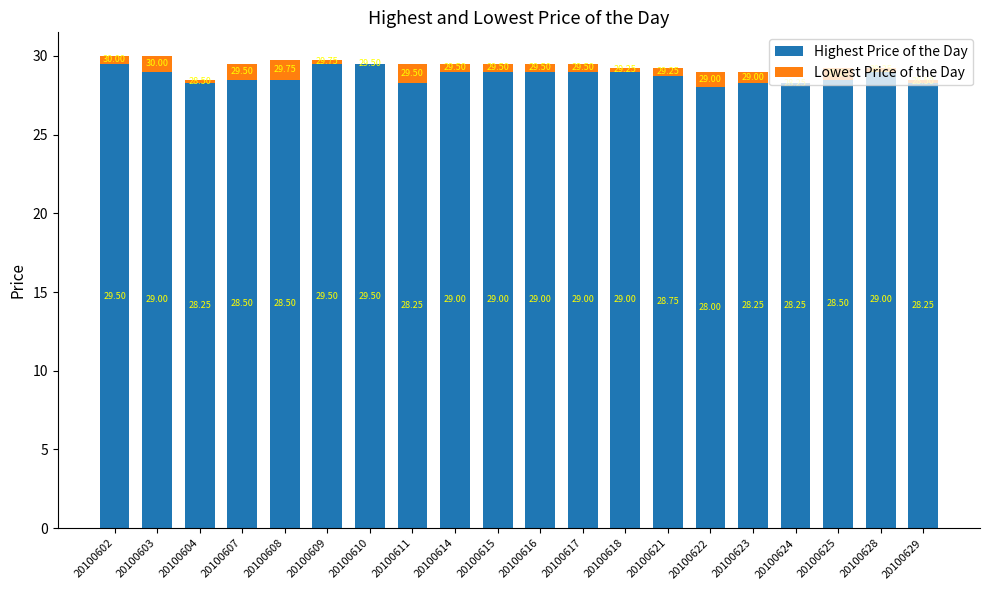

What is the total value across all series at 20100607?

29.5